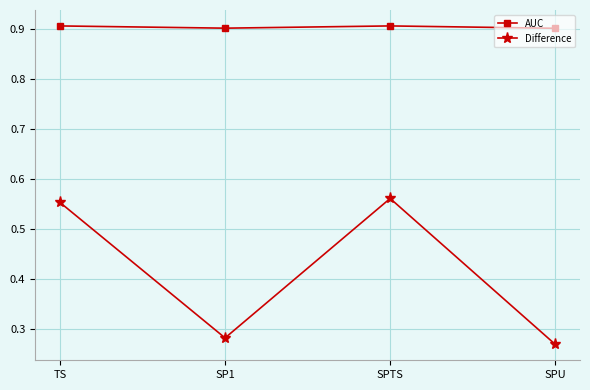

True or false: AUC and Difference cross at least once.

False